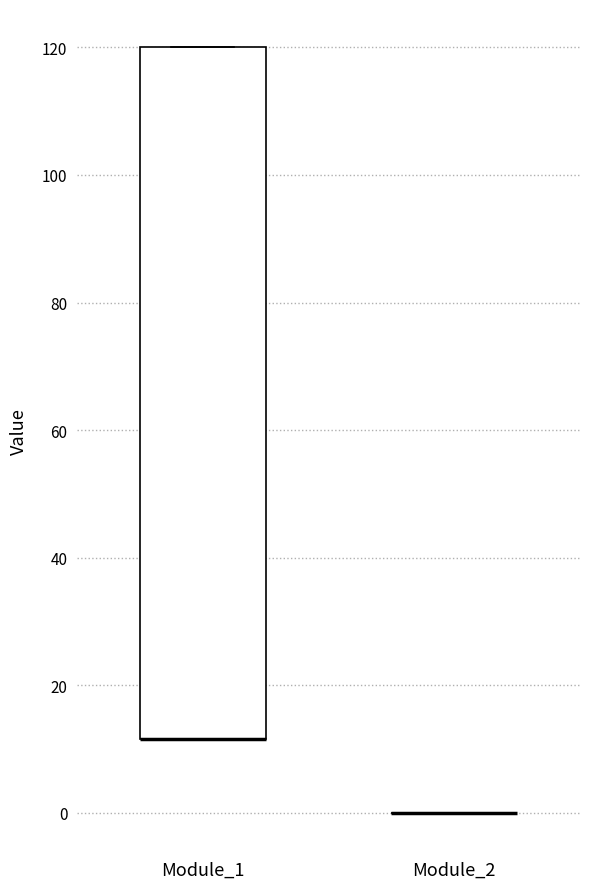

Reading left to right, transcribe this box plot: for each box, give where its median line is, the range the box spans, and where its two whiskers end, as read against the y-axis. The values are not printed on the chart, so give them approximately, as read against the axis.

Module_1: median 12 (drawn on the box's lower edge), box 12 to 120, whiskers 12 to 120
Module_2: box collapsed to a line at 0, whiskers 0 to 0